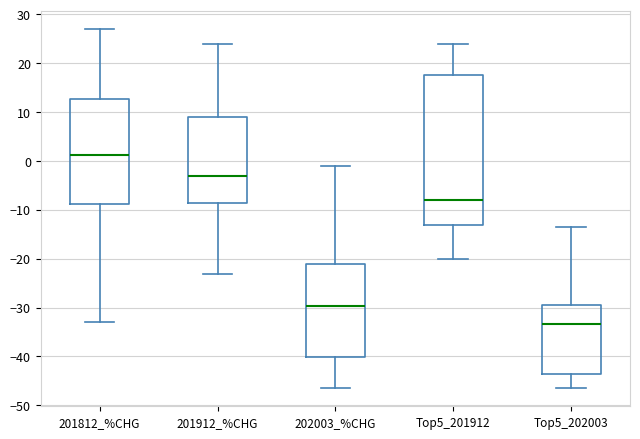

Where is the upper edge of the box for 201912_%CHG on the y-axis? The values are not printed on the chart, so give them approximately, as read against the axis.

9